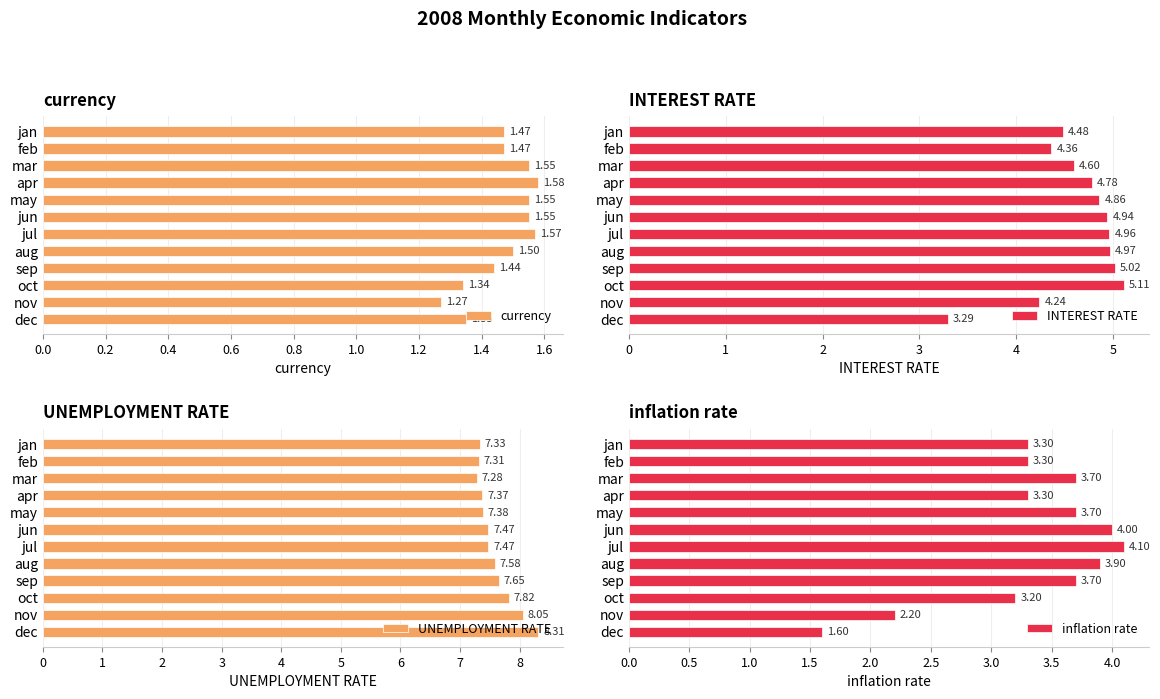

What is the sum of the INTEREST RATE values at feb and may?

9.2